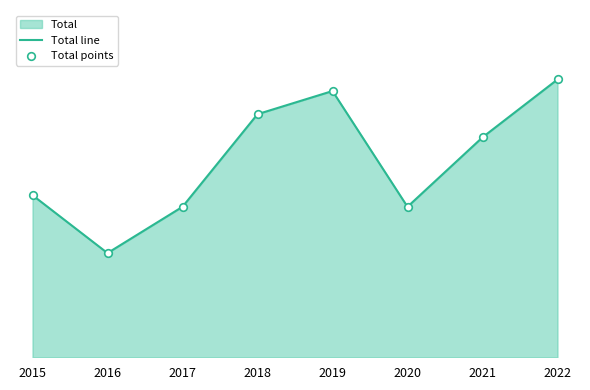

Which series reaches the maximum Y coordinate?

Total line